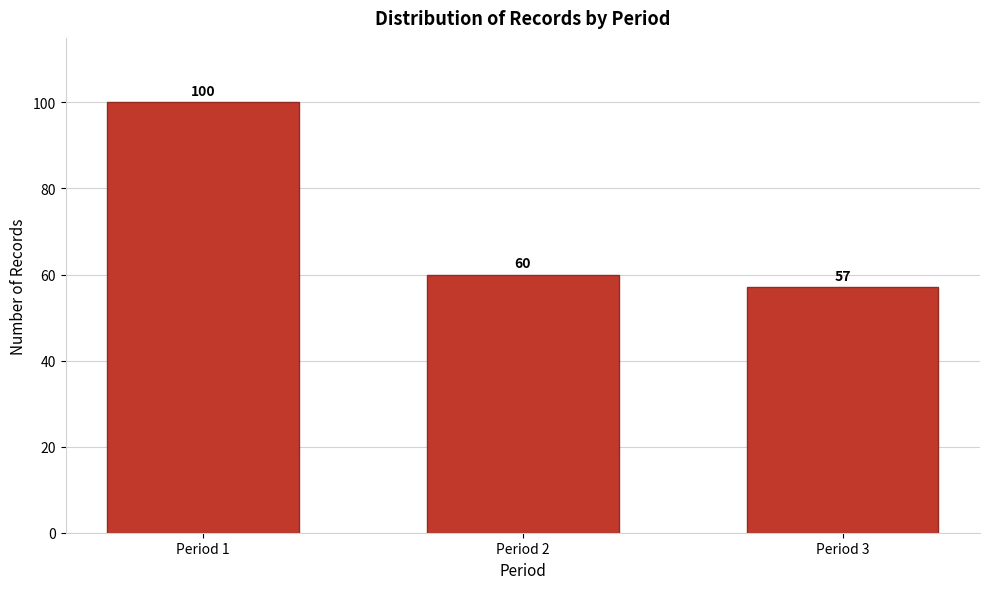

Reading right to left, what are all the values shown in this chart?

57	60	100